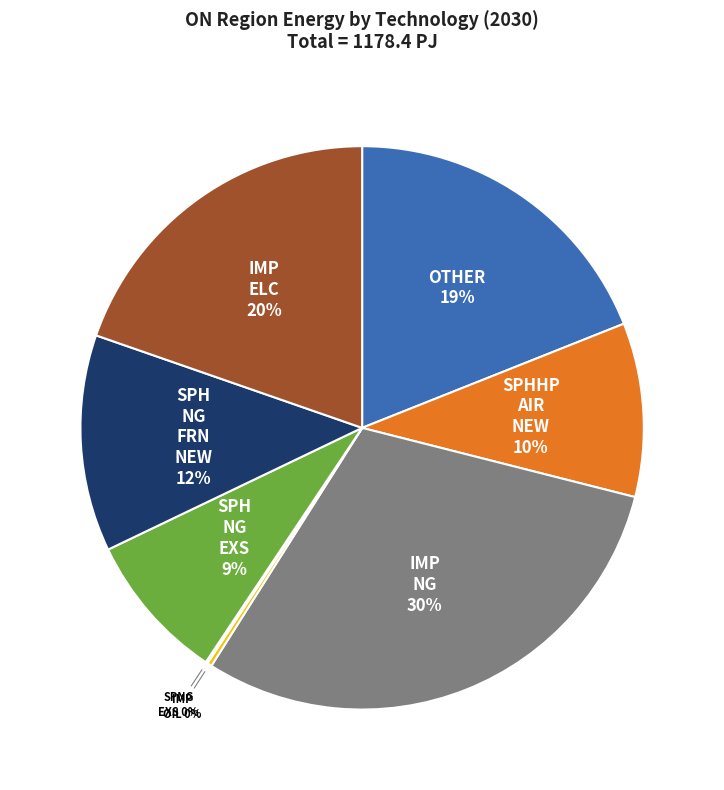

Does any single category account for the majority?

No